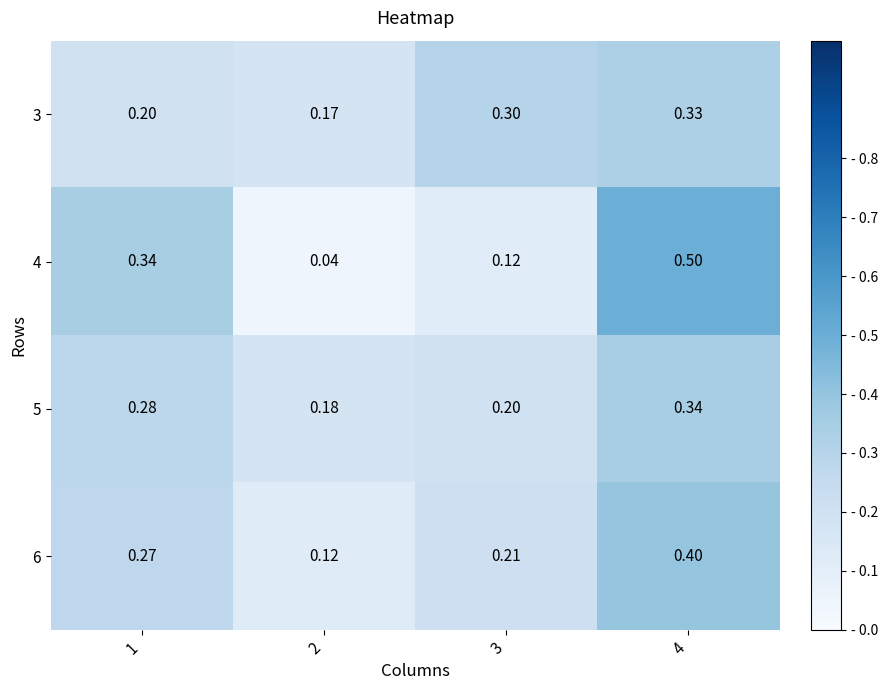

At which category is the sum across all series the highest?

4